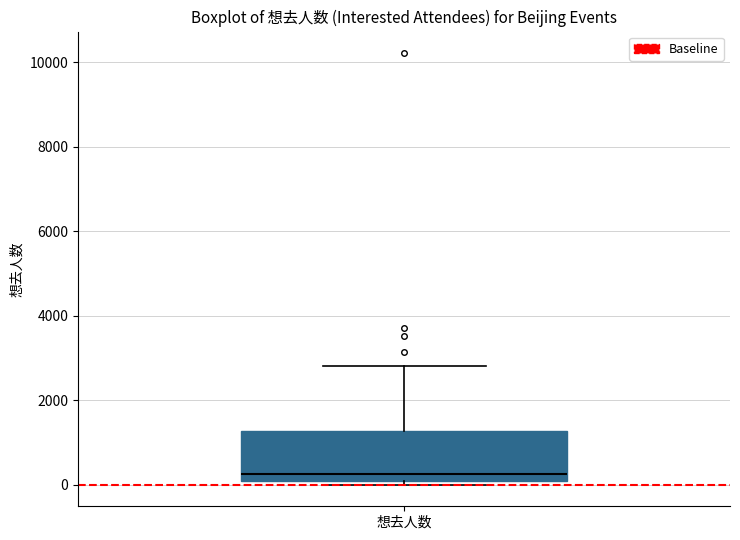

Where is the lower edge of the box for 想去人数 on the y-axis? The values are not printed on the chart, so give them approximately, as read against the axis.

0